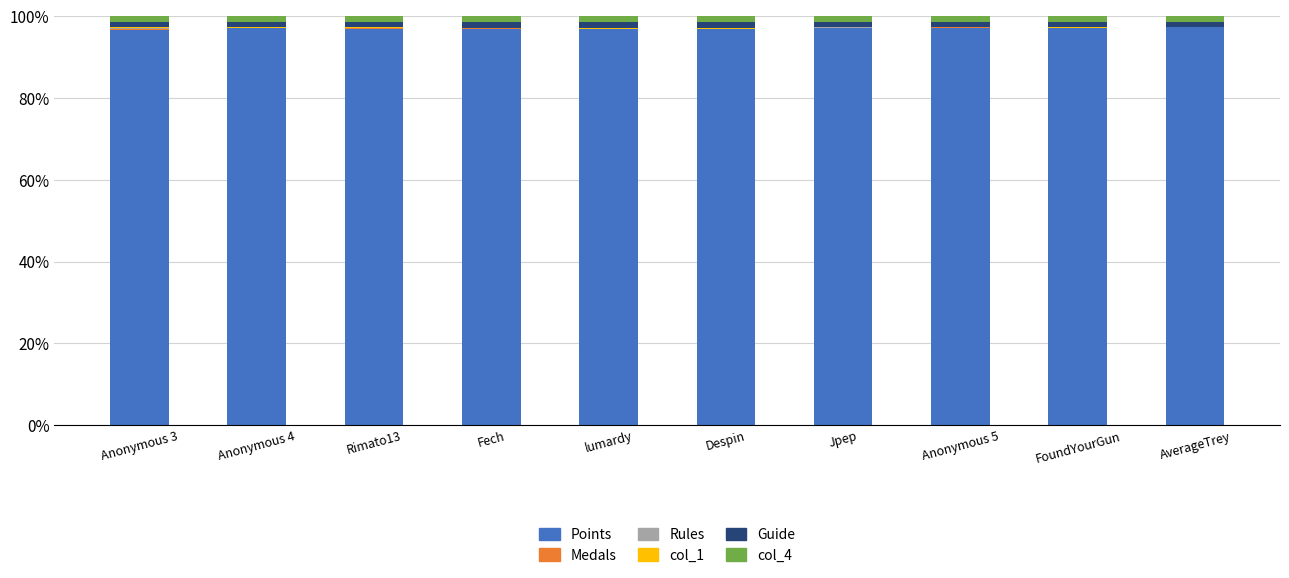

Is it true that Points equals 97.0 at Anonymous 4?

True